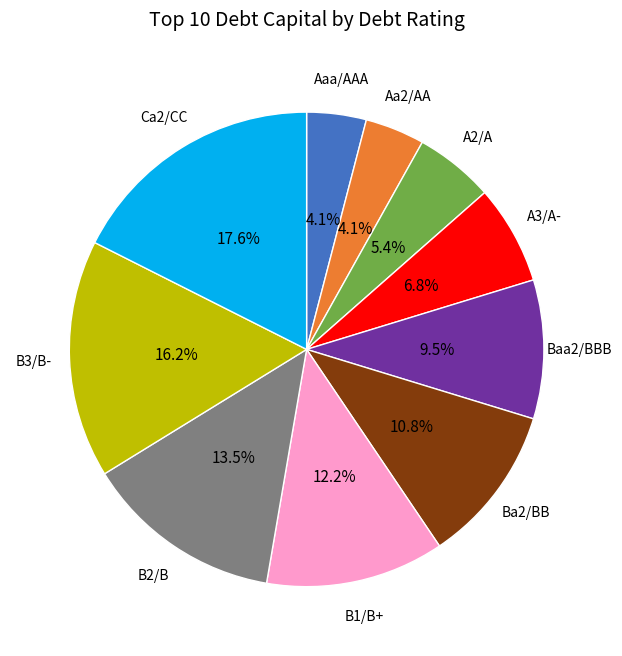

Is there any slice that represents more than half of the pie?

No